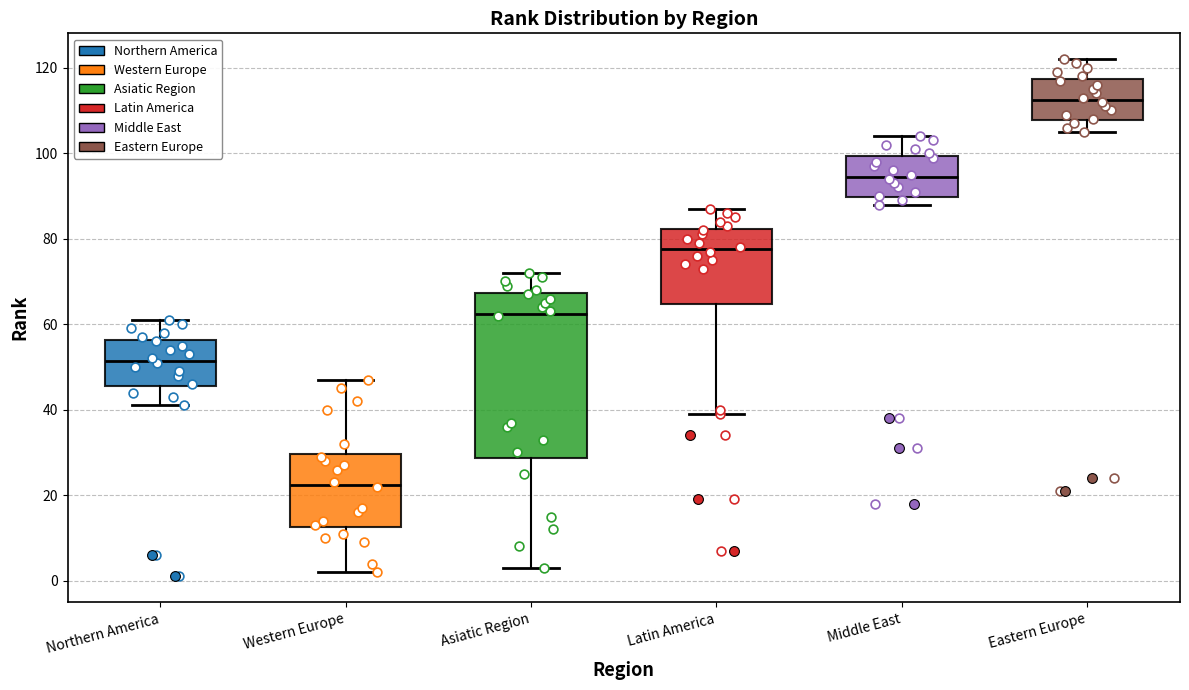

Reading left to right, read every box against the y-axis: the position of its median line, the range the box covers, and the ends of its whiskers. The values are not printed on the chart, so give them approximately, as read against the axis.

Northern America: median 52, box 46 to 56, whiskers 42 to 62
Western Europe: median 22, box 12 to 30, whiskers 2 to 48
Asiatic Region: median 62, box 28 to 68, whiskers 4 to 72
Latin America: median 78, box 64 to 82, whiskers 40 to 88
Middle East: median 94, box 90 to 100, whiskers 88 to 104
Eastern Europe: median 112, box 108 to 118, whiskers 106 to 122